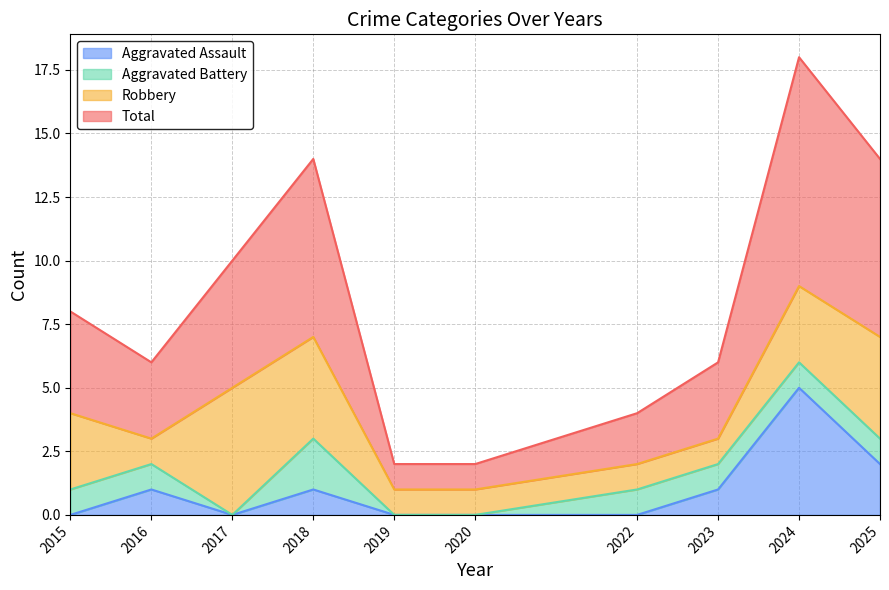

What is the highest value of the Aggravated Assault series?

5